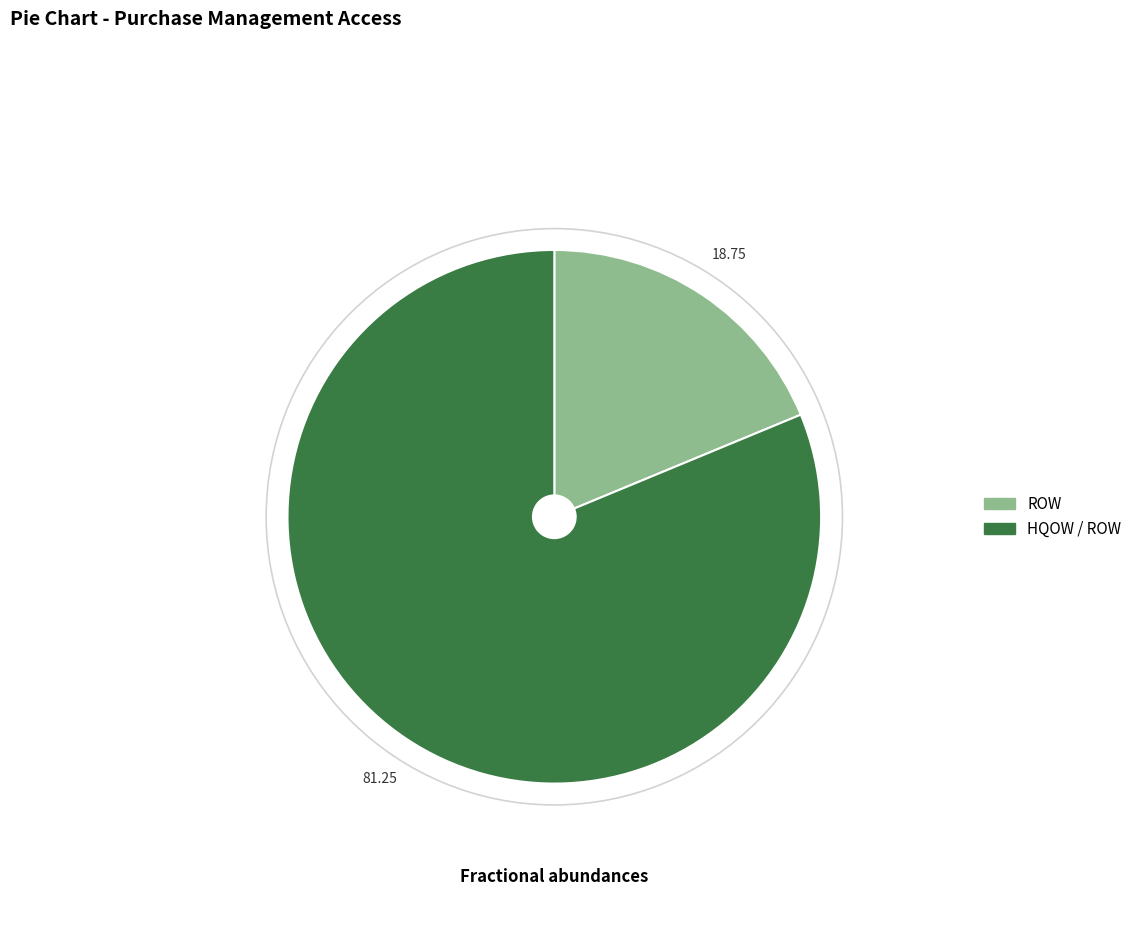

Between HQOW / ROW and ROW, which is larger?

HQOW / ROW